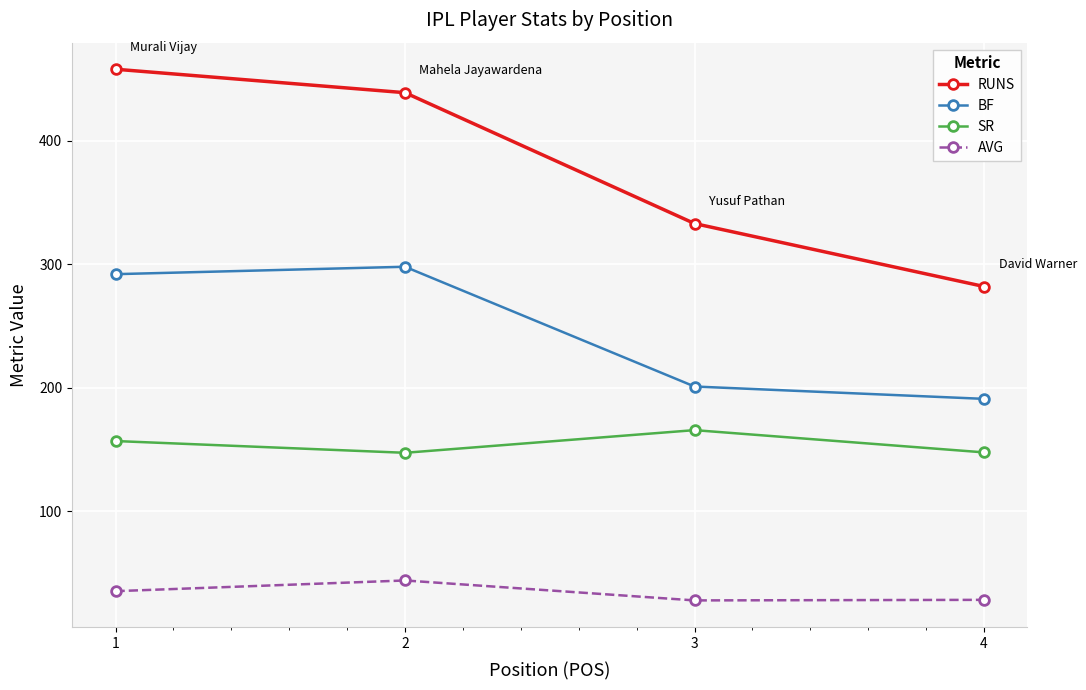

True or false: BF and RUNS intersect in this chart.

False